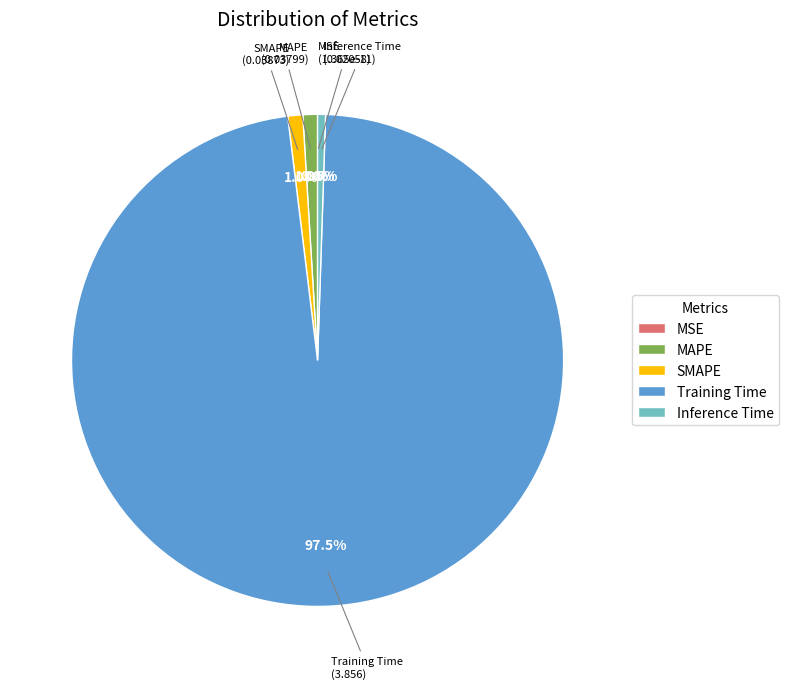

To the nearest percent, what is the difference between the Training Time and Inference Time slice percentages?

97%